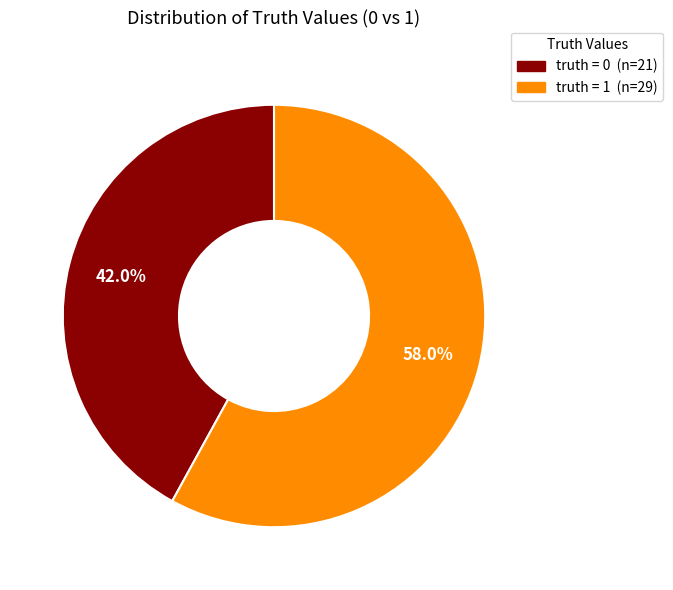

Is there a majority slice in this chart?

Yes